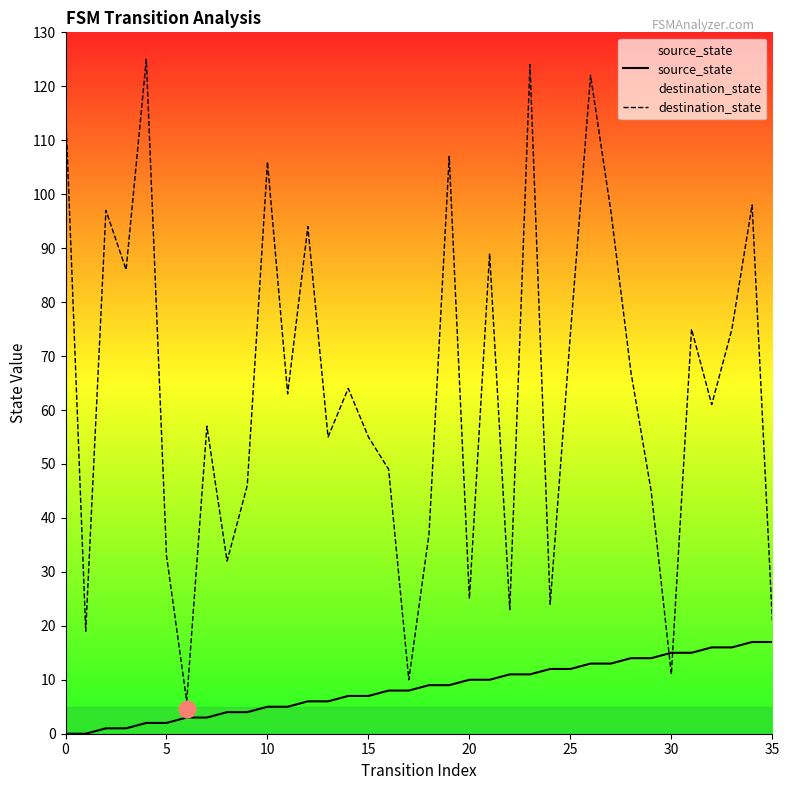

What is the label of the 12th point from the right?

24